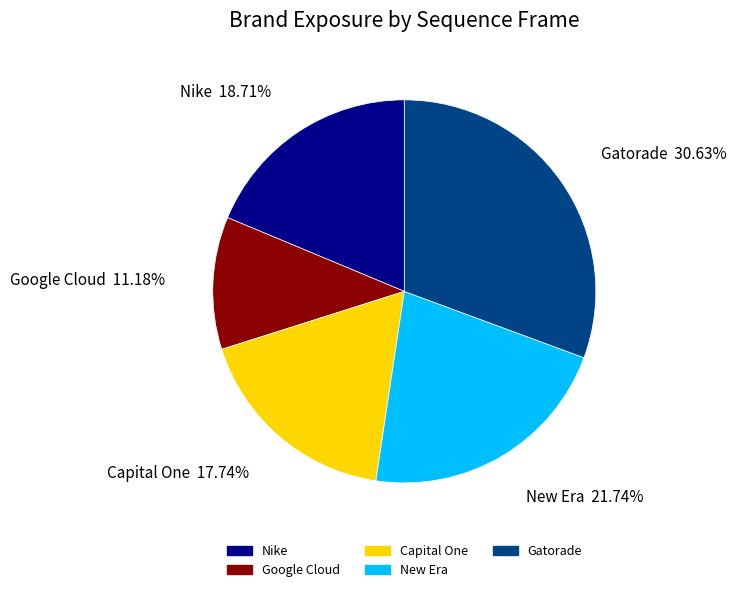

To the nearest percent, what percentage of the pie is Capital One?

18%